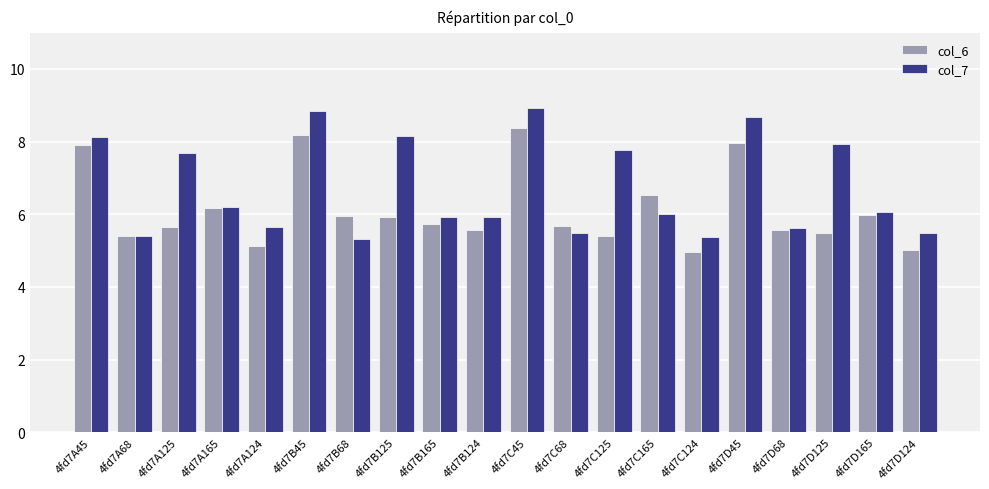

Does the chart contain stacked bars?

No